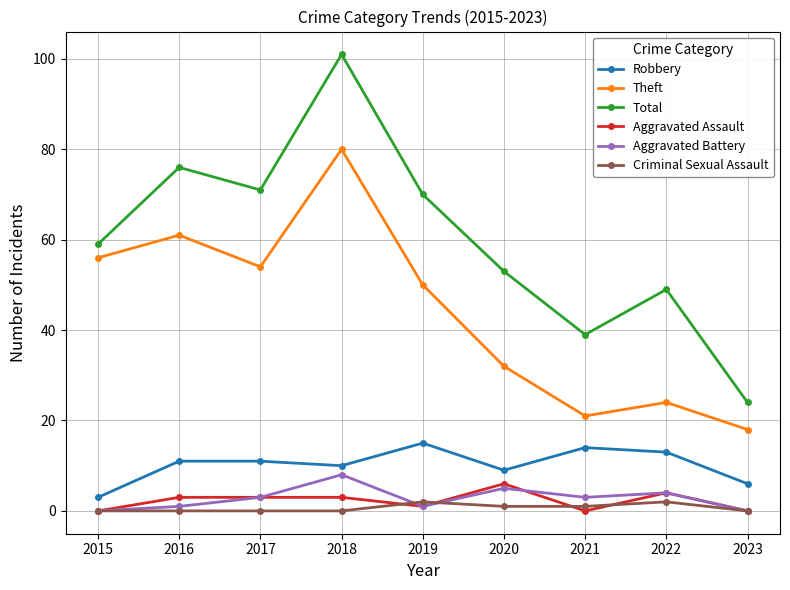

Is this an area chart (filled region under the line)?

No